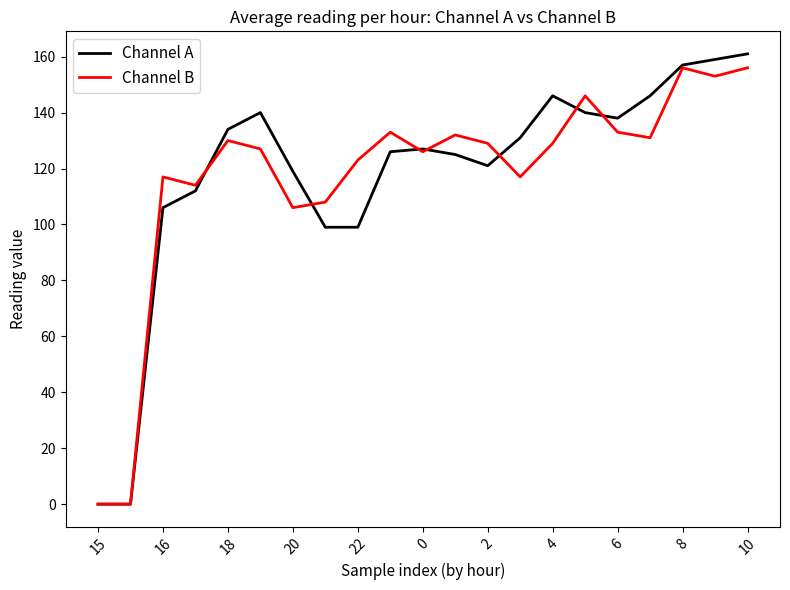

What is the sum of all Channel B values?

2466